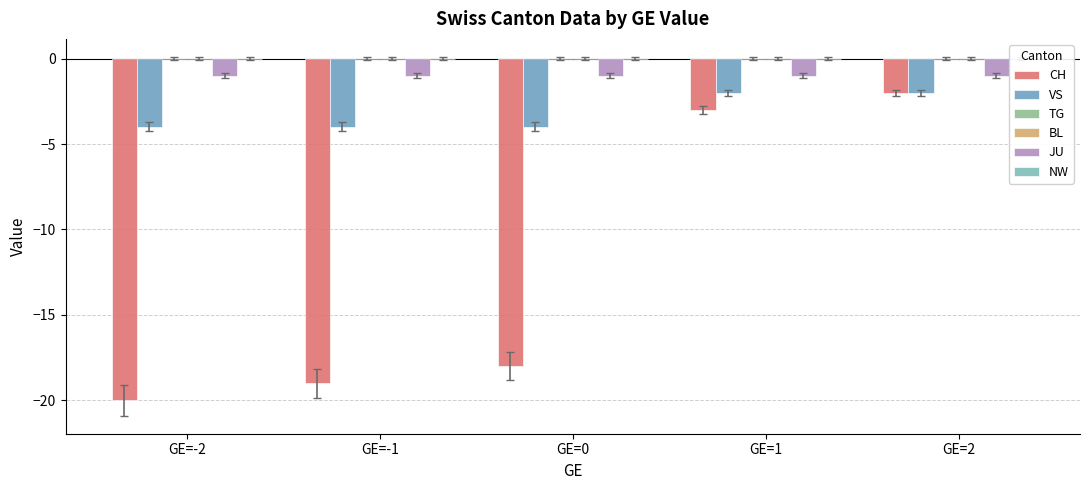

Which series has the largest total across all categories?

TG